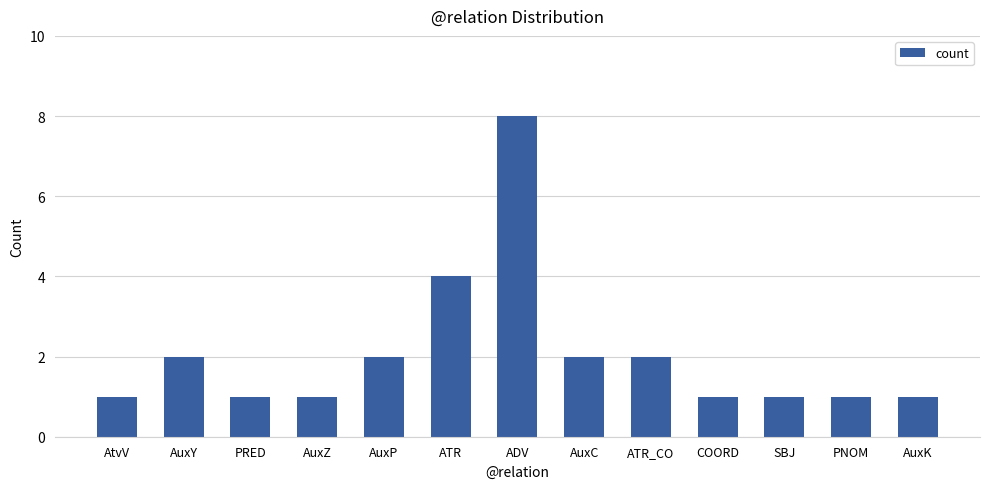

The value at AuxC is 2. True or false?

True